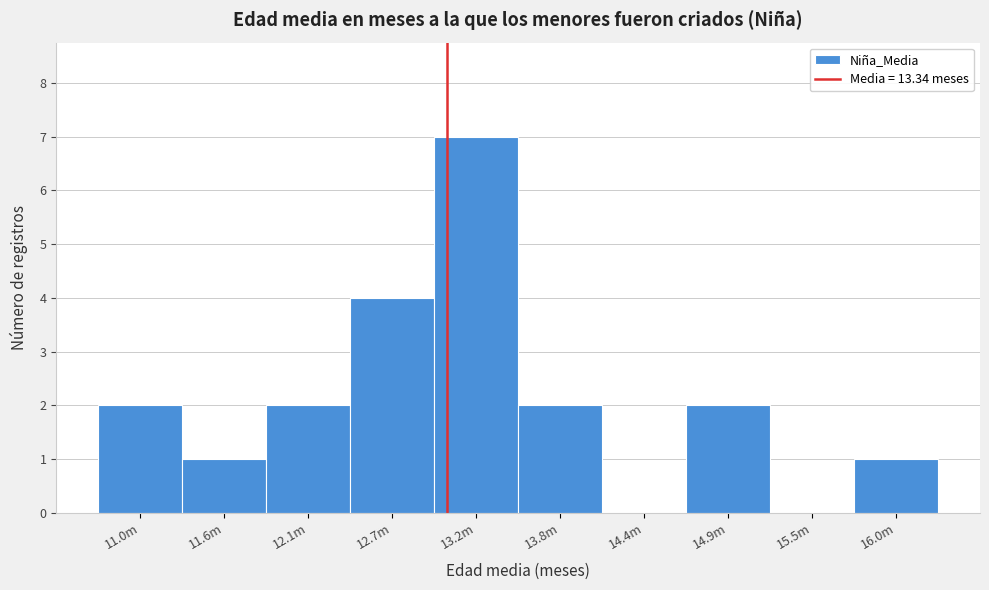

Reading left to right, transcribe all the data shown in this chart.

11.0m=2	11.6m=1	12.1m=2	12.7m=4	13.2m=7	13.8m=2	14.4m=0	14.9m=2	15.5m=0	16.0m=1